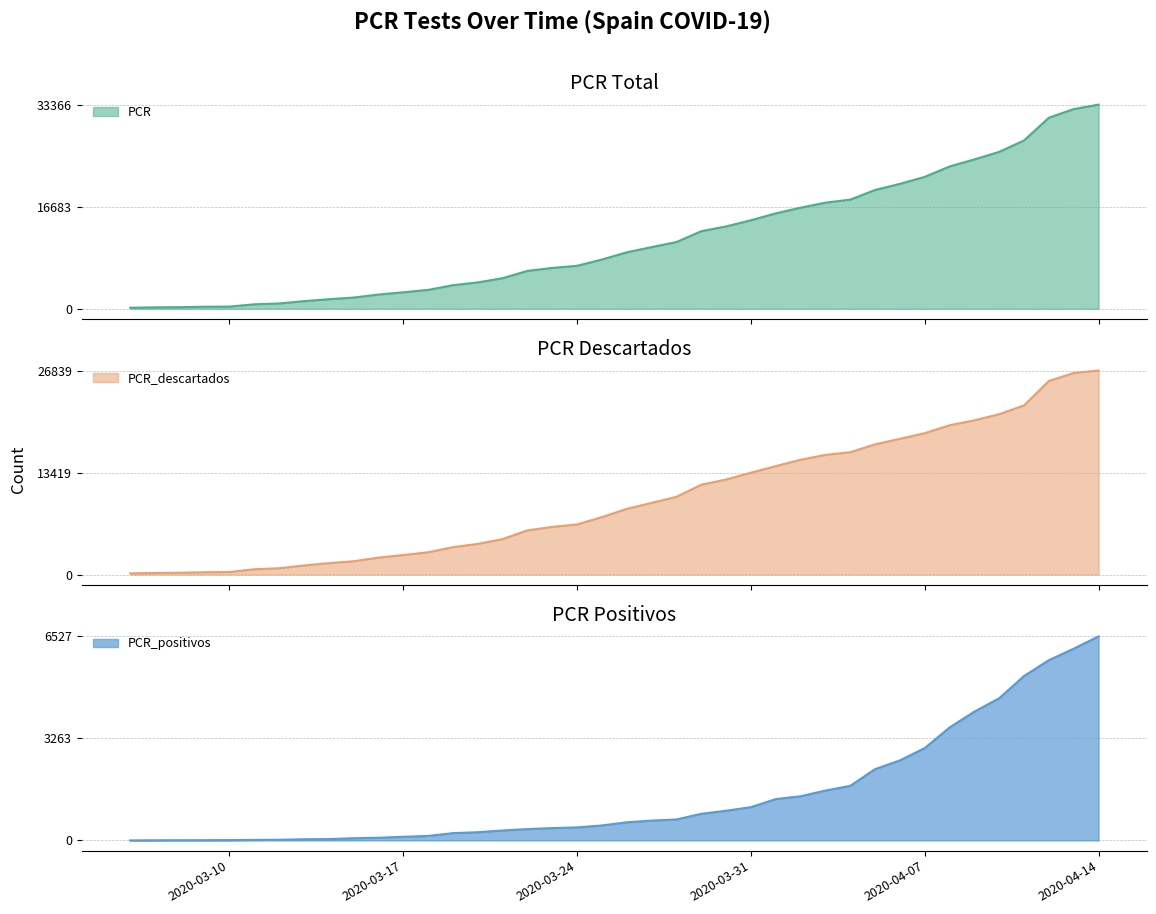

How many lines are shown in the chart?

3